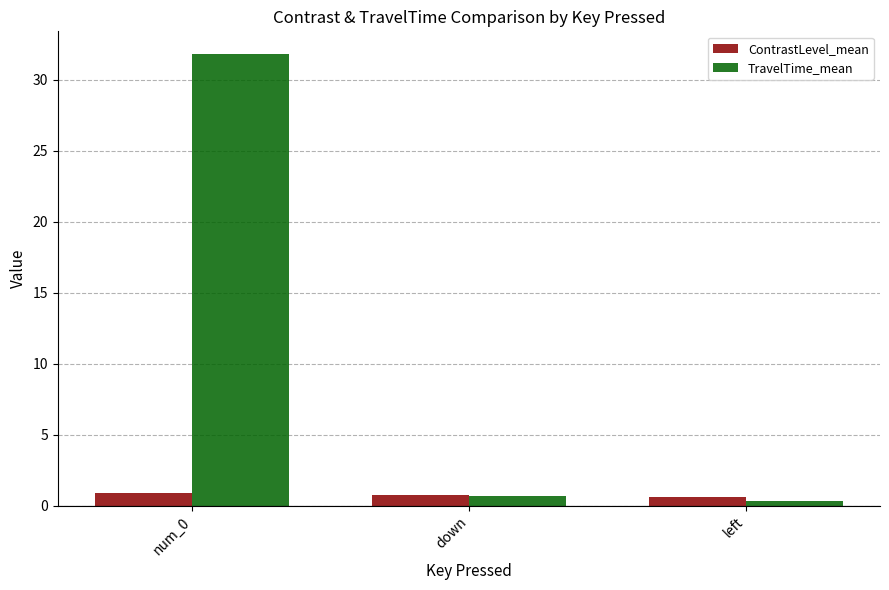

Which series has the largest range (max minus min)?

TravelTime_mean